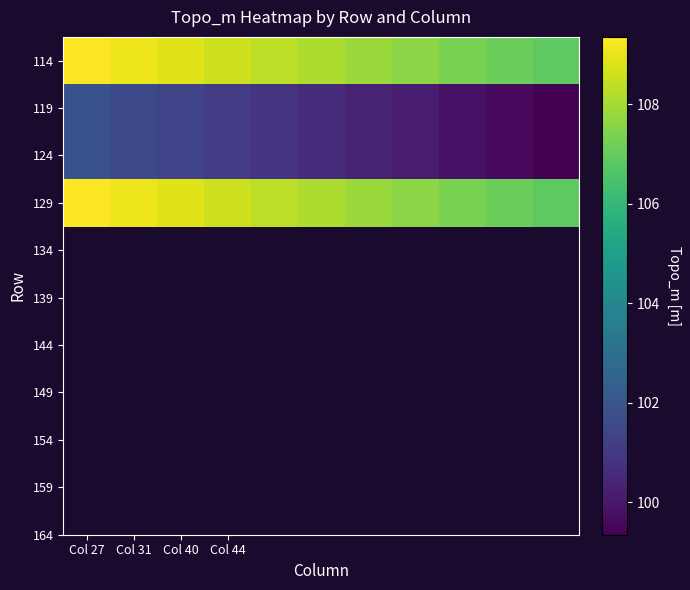

At how many categories does at least one series exceed 104?

11